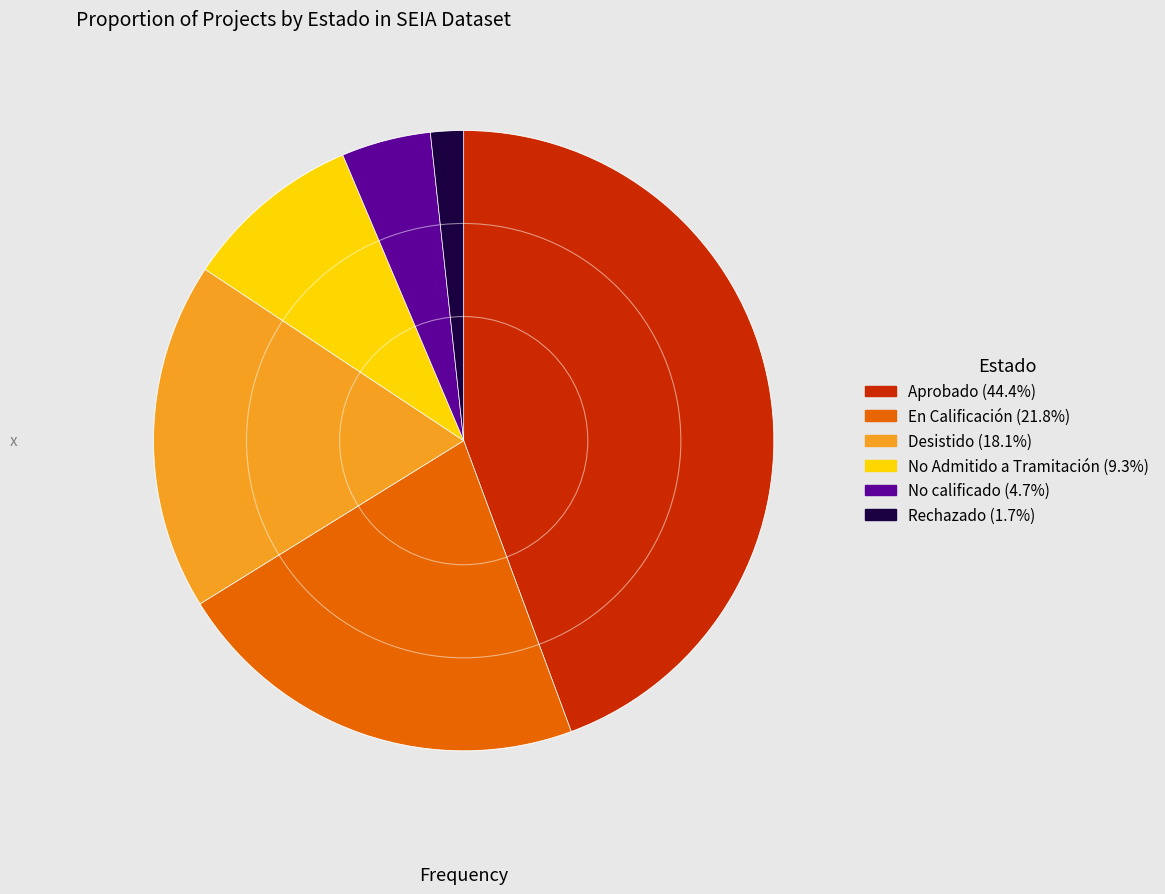

True or false: No Admitido a Tramitación accounts for 9% of the total.

True